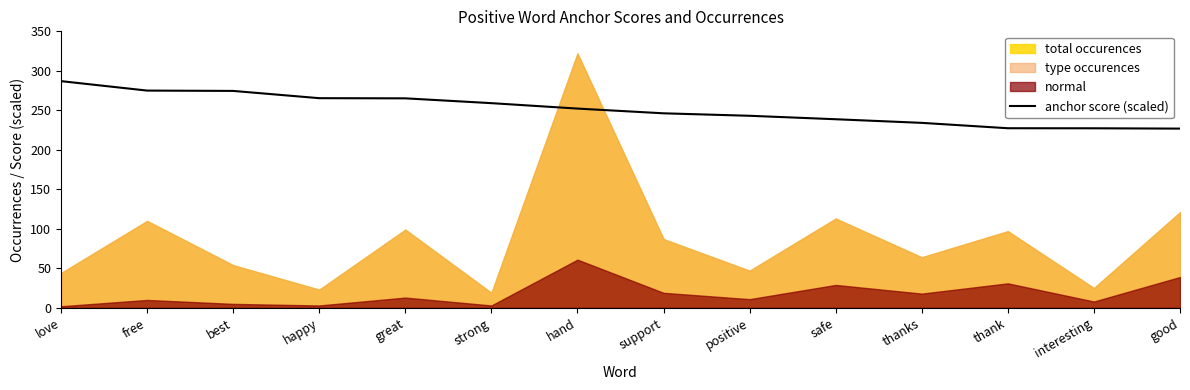

The value of anchor score (scaled) at hand is 252.2. True or false?

True